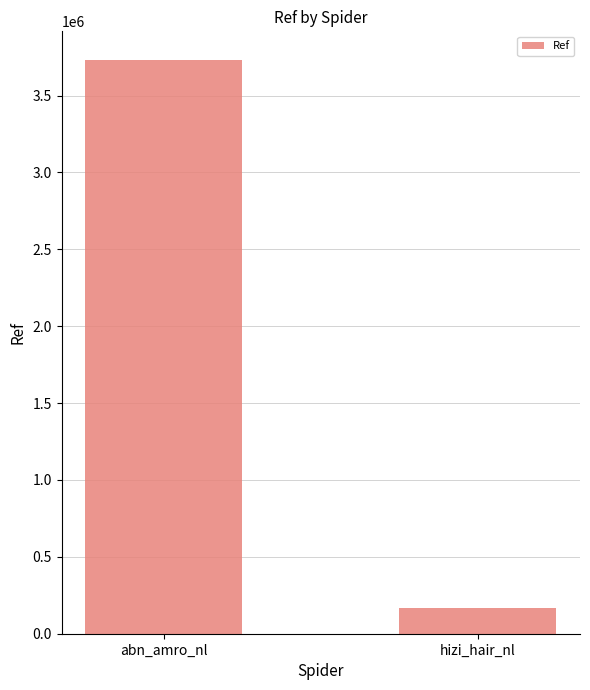

At which category does the chart reach its peak across all series?

abn_amro_nl